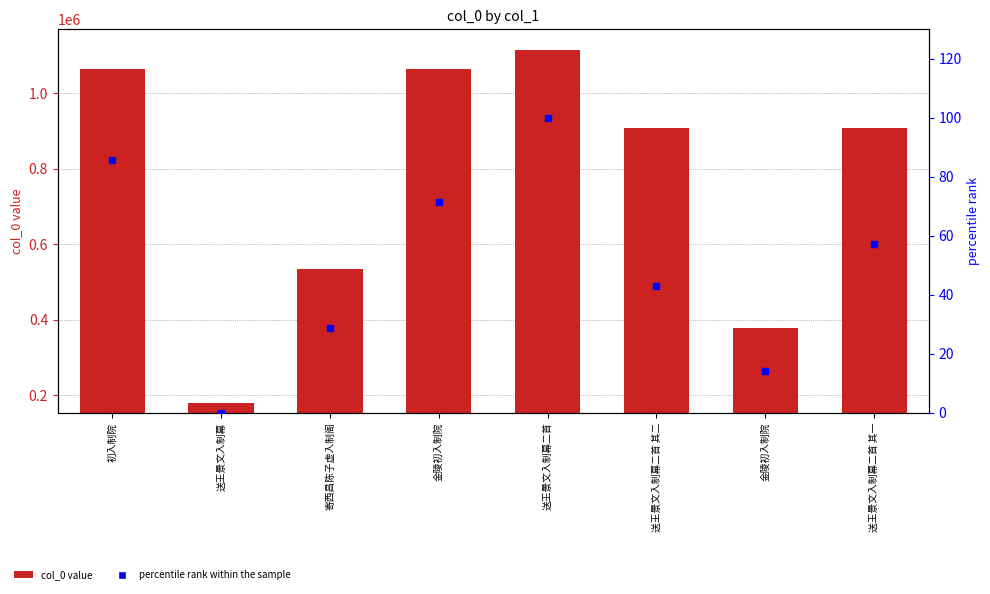

Is the value of col_0 at 送王景文入制幕二首 其一 greater than the value of percentile rank within the sample at 送王景文入制幕二首 其二?

Yes